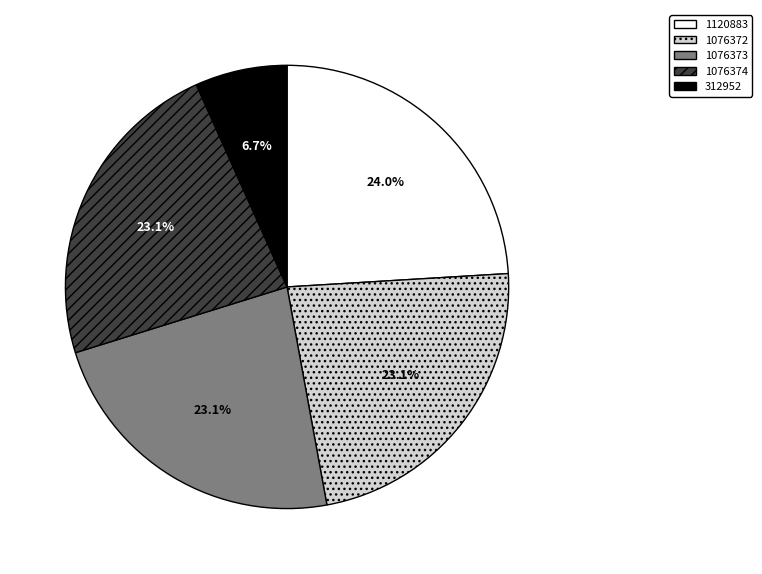

Is there a majority slice in this chart?

No